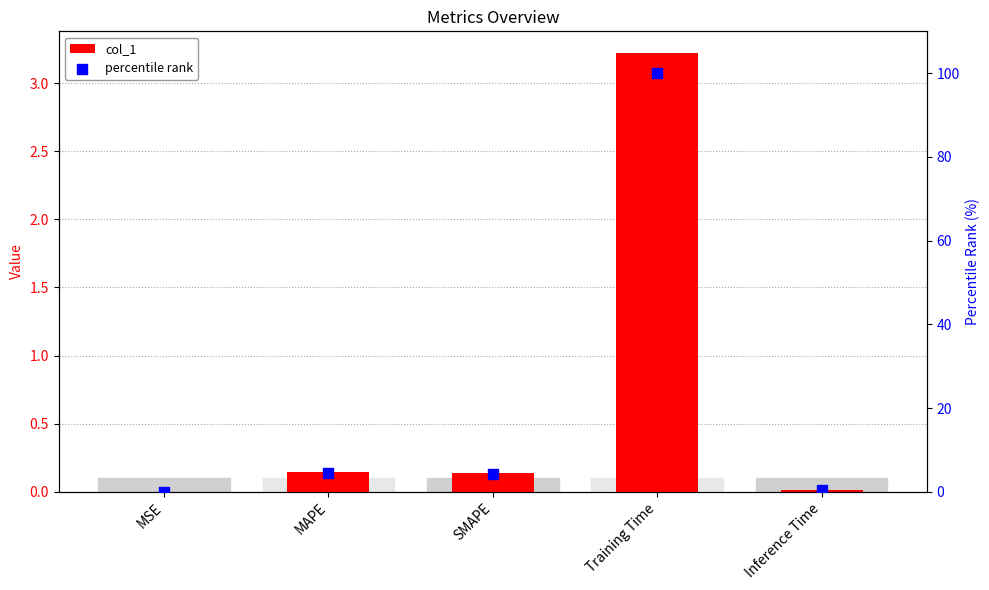

Which series contains the lowest Y value?

col_1